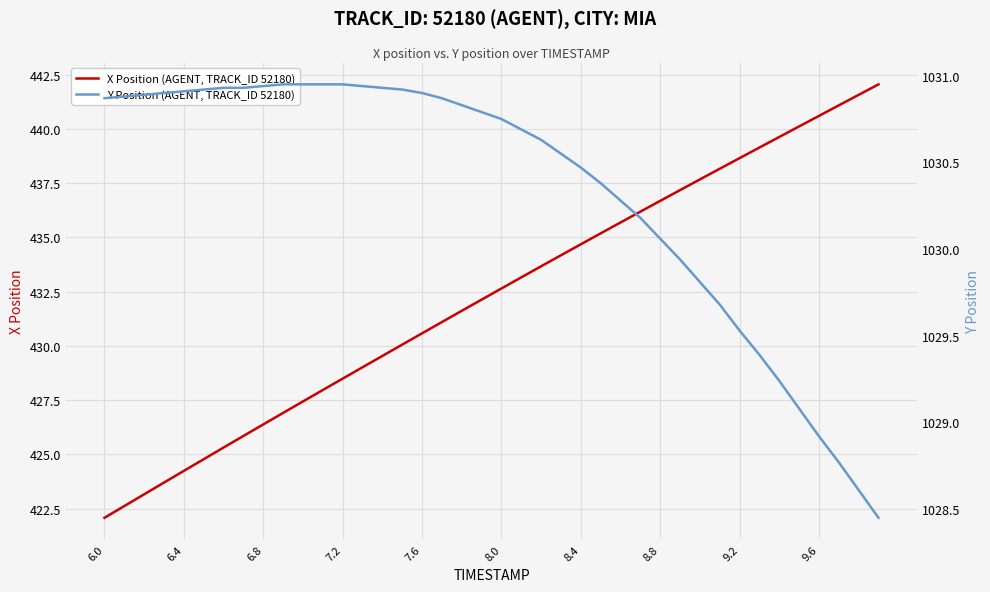

What is the lowest value of the X Position (AGENT, TRACK_ID 52180) series?

422.1